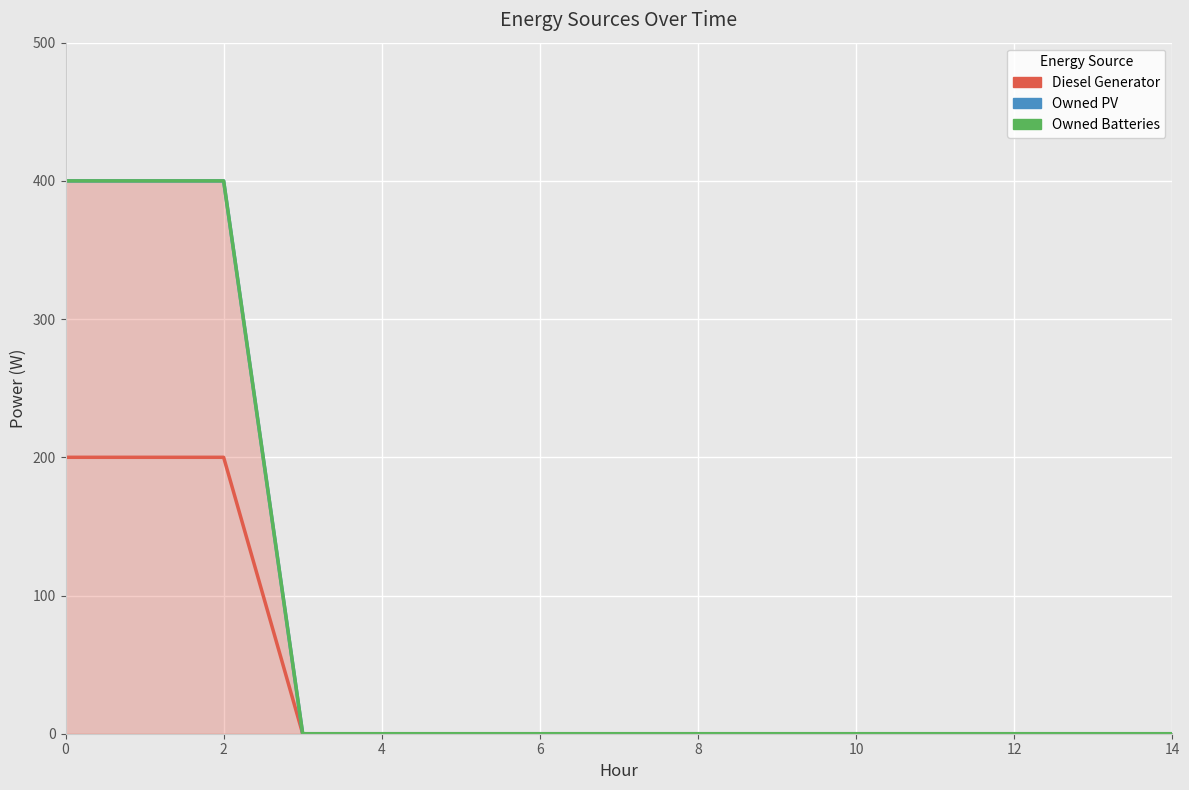

What is the spread (max minus min) of values at 2?

200